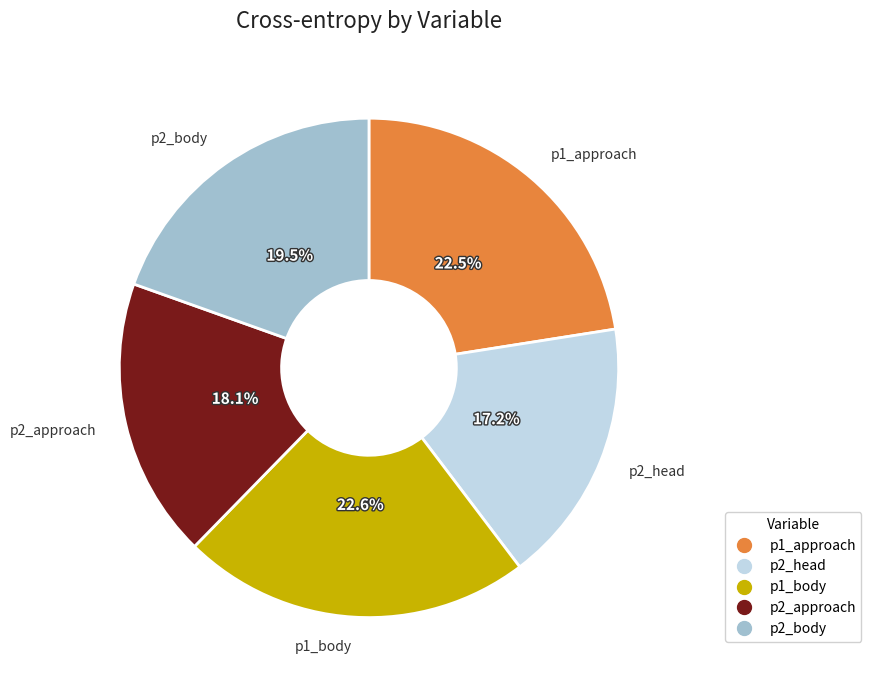

Between p1_body and p2_body, which is larger?

p1_body